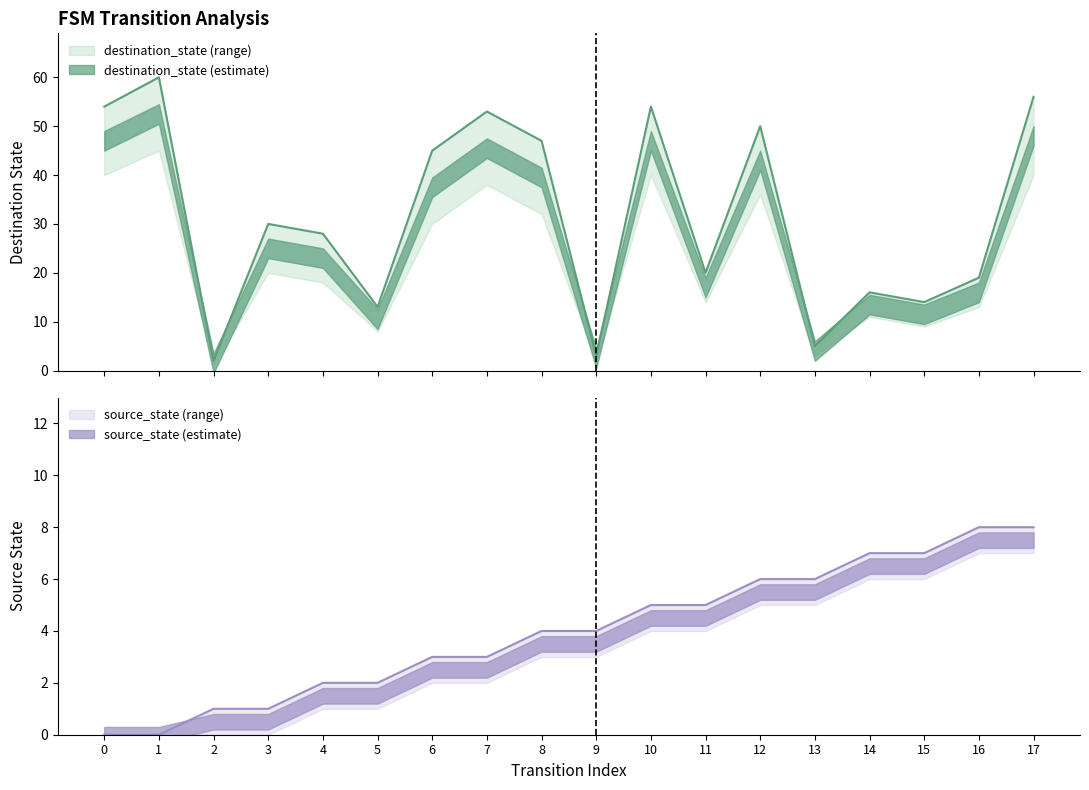

At how many categories does at least one series exceed 49?

6